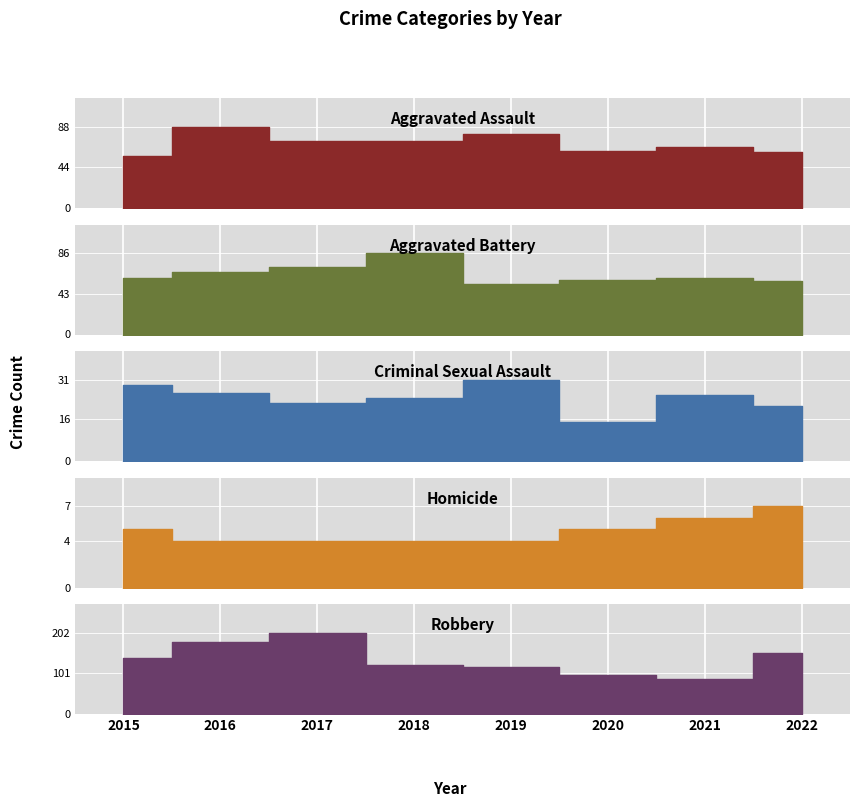

Count the number of categories in the chart.

8